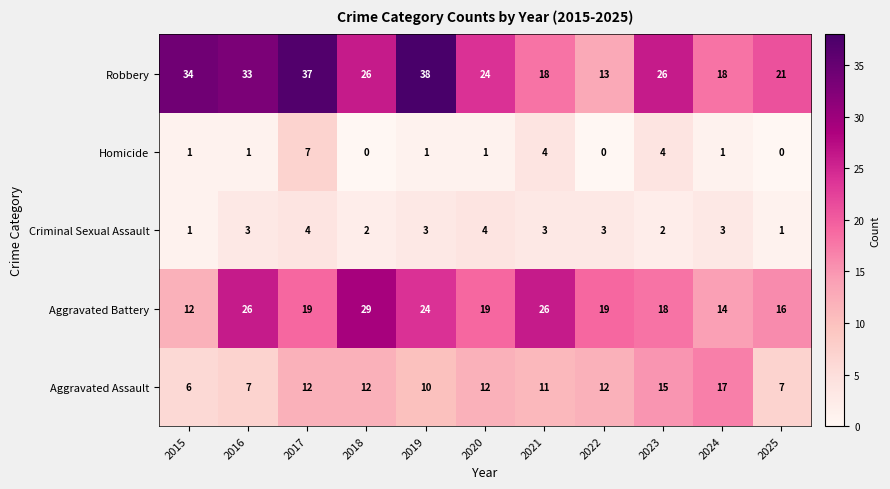

The value of Robbery at 2016 is 17. True or false?

False